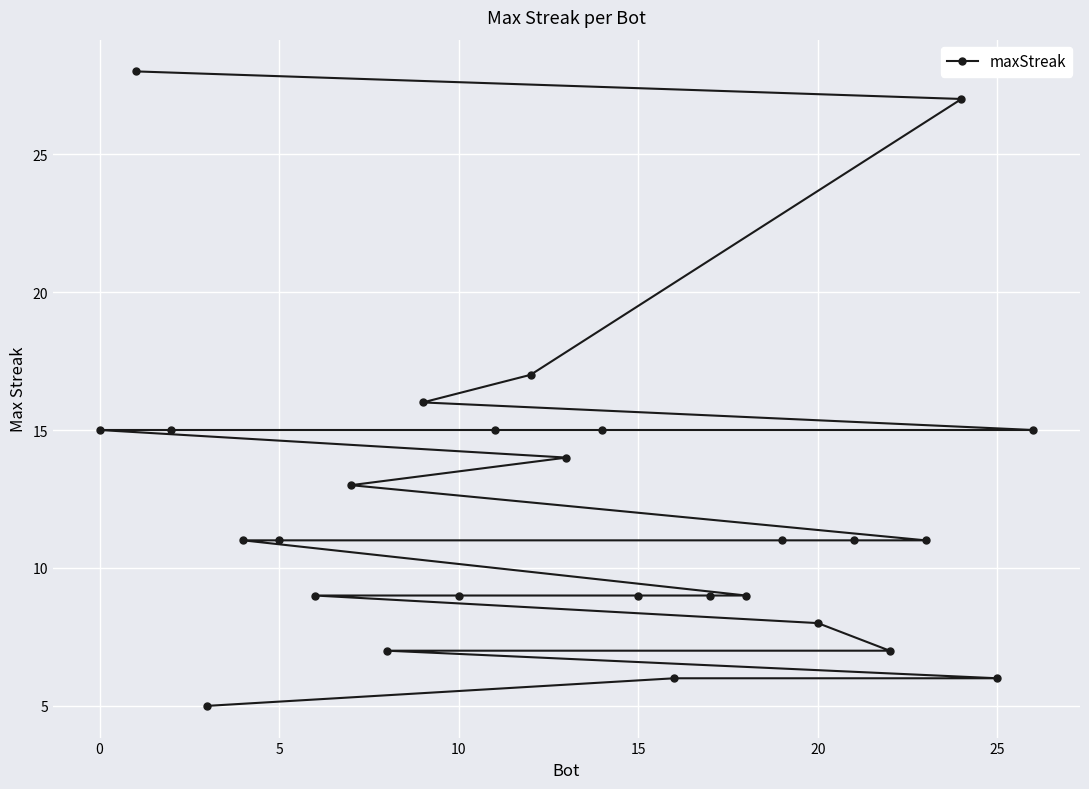

What is the minimum value shown in the chart?

5